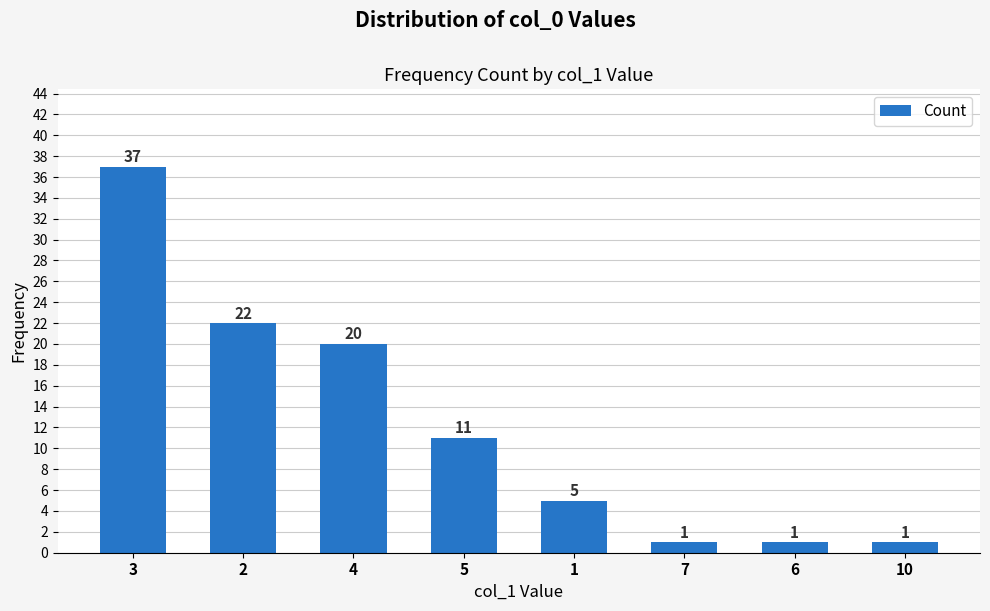

What is the label of the 4th bar from the left?

5